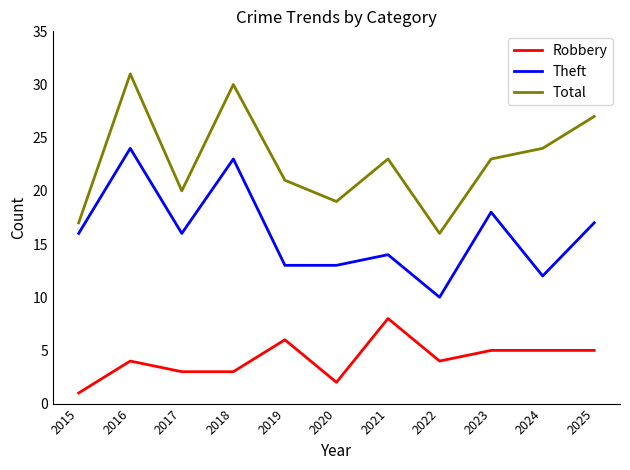

At which category does the chart reach its peak across all series?

2016